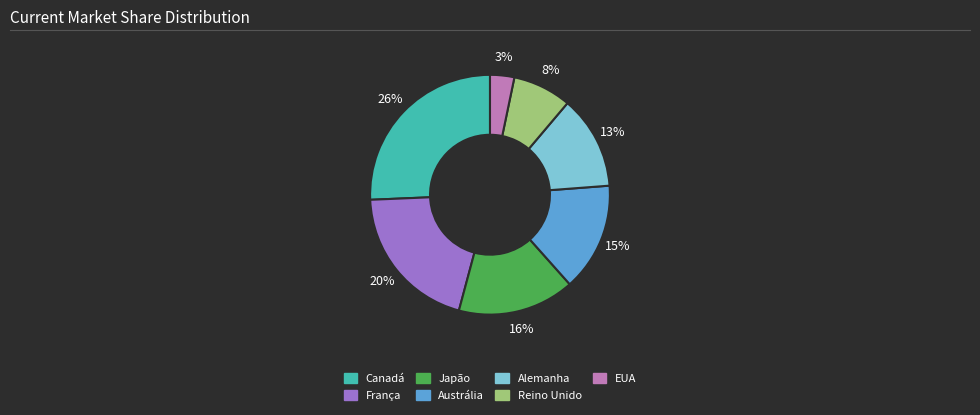

Is there a majority slice in this chart?

No